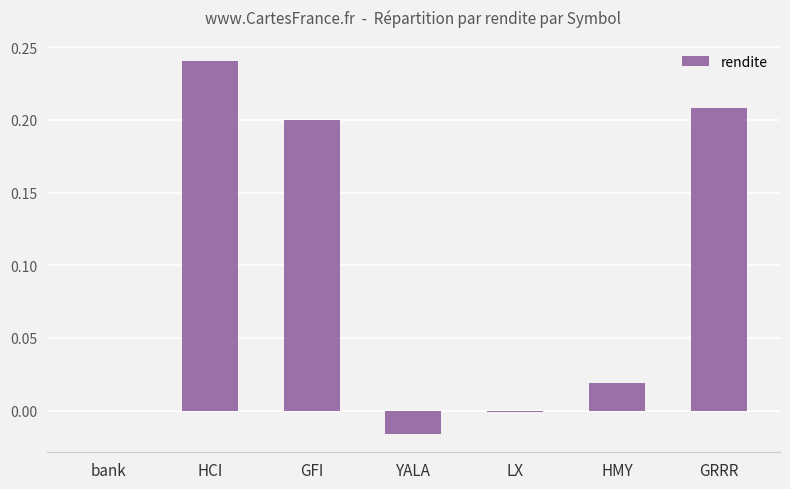

What is the sum of the values at GFI and GRRR?

0.4